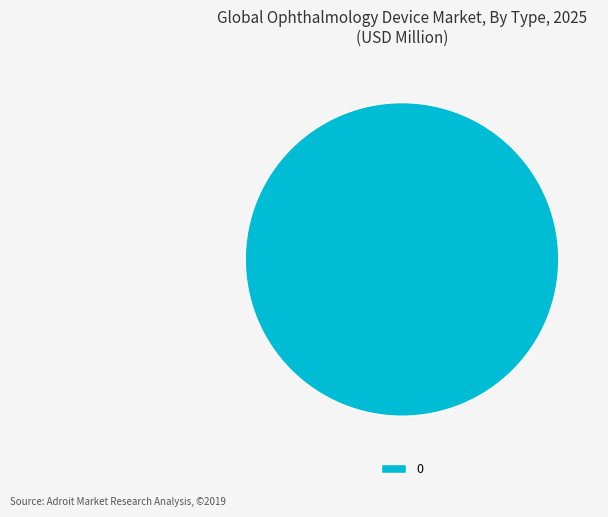

Rank the categories by value from lowest to highest.

0